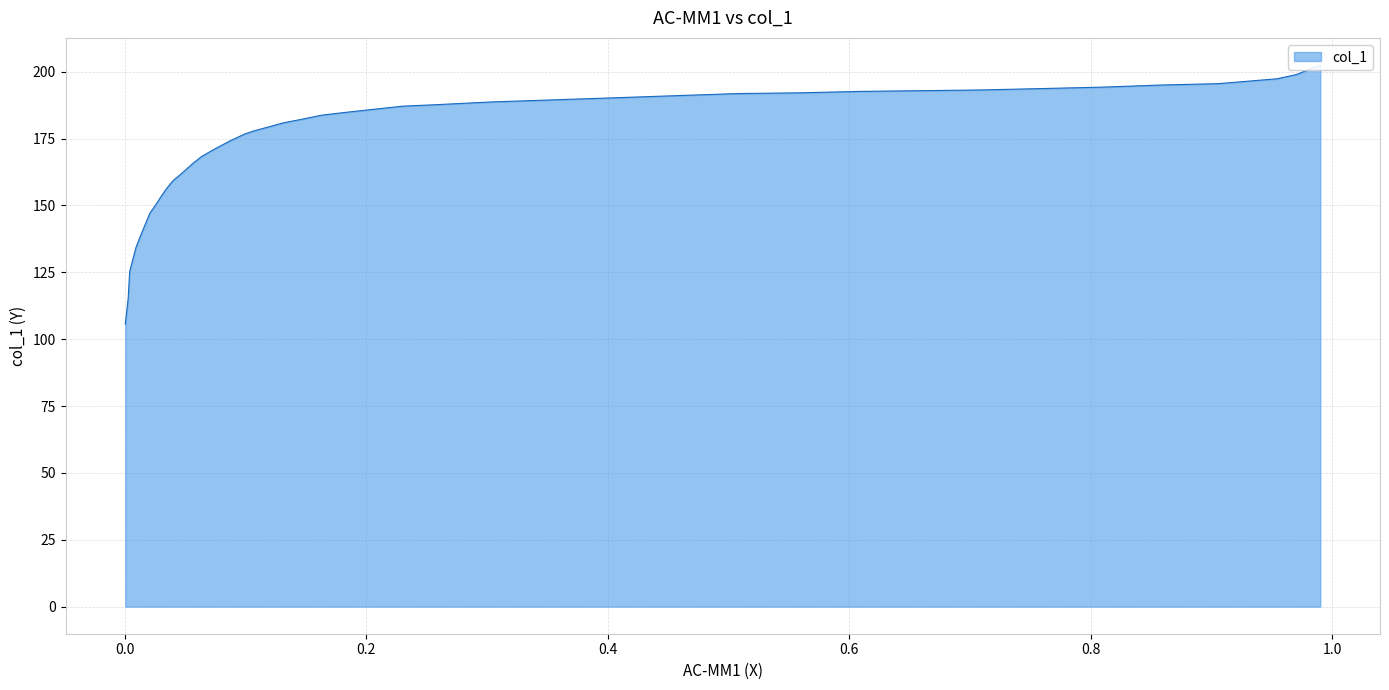

Between 0.0133 and 0.0253, which is larger?

0.0253